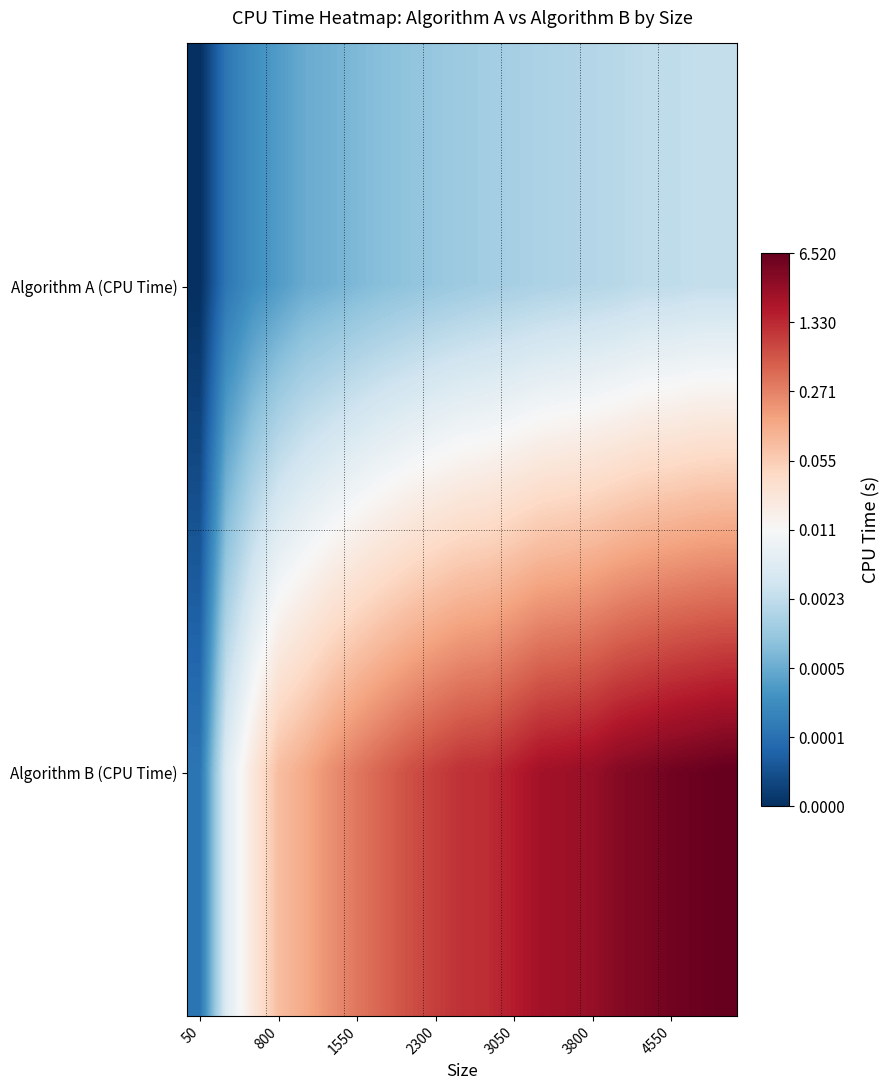

Rank the series by their average value, from lowest to highest.

Algorithm A (CPU Time), Algorithm B (CPU Time)